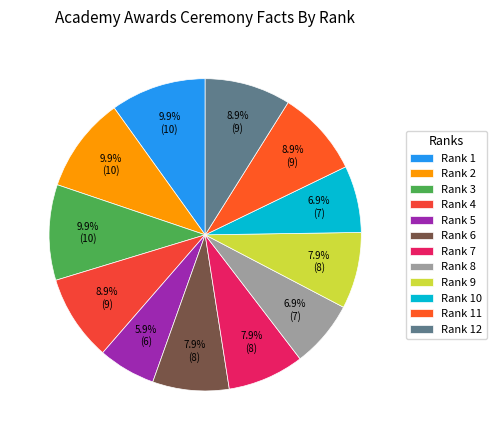

Is it true that Rank 1 is 25% of the pie?

False